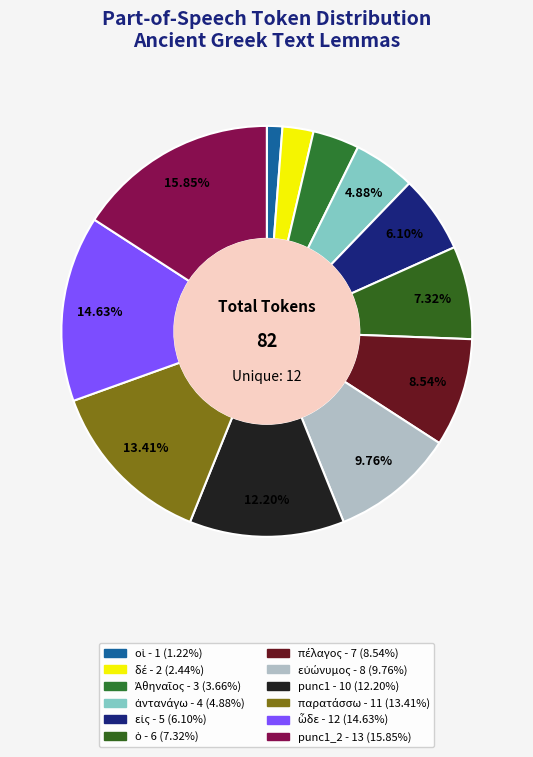

Rank the categories by value from lowest to highest.

οἱ, δέ, Ἀθηναῖος, ἀντανάγω, εἰς, ὁ, πέλαγος, εὐώνυμος, punc1, παρατάσσω, ὧδε, punc1_2